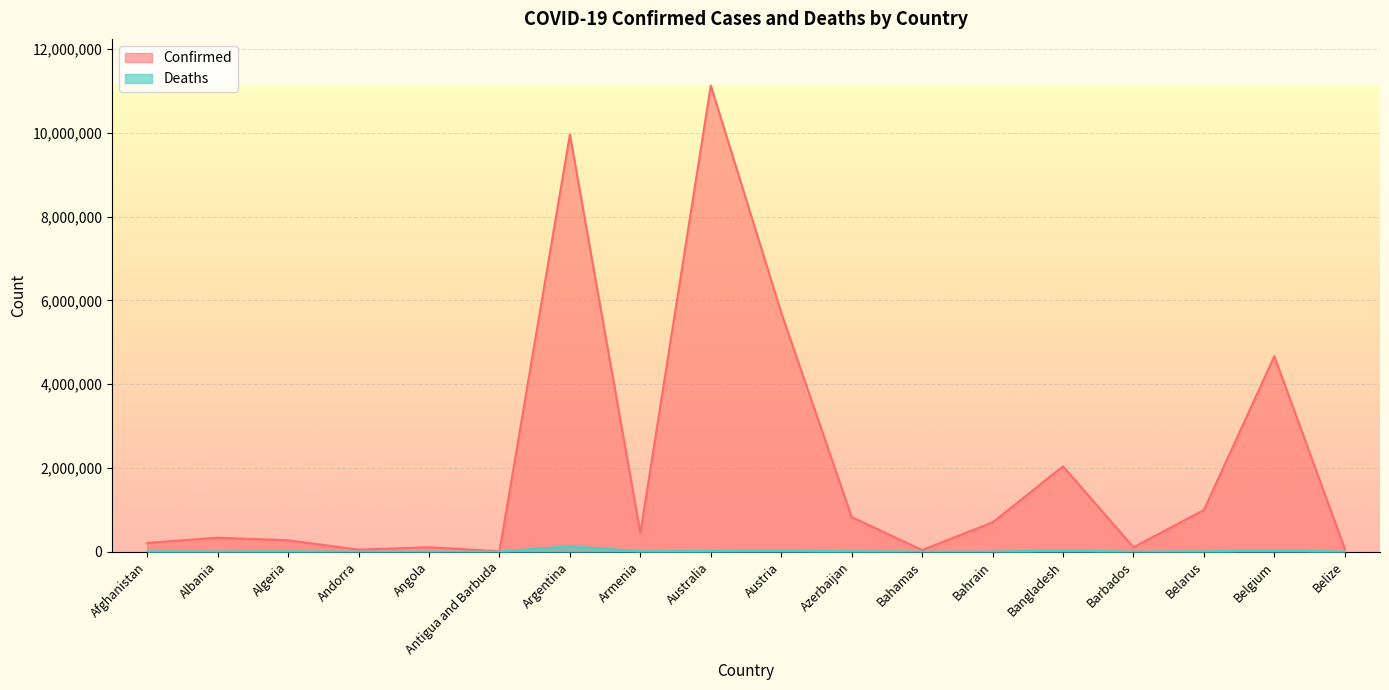

What is the value of the Confirmed point at the 6th from the left?

9106